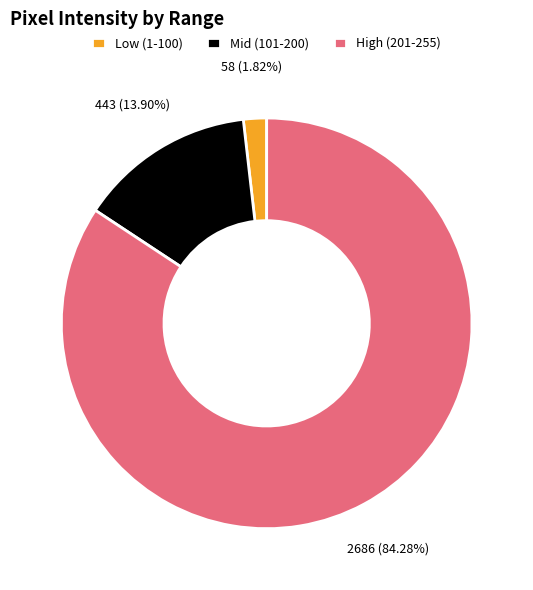

Rank the categories by value from lowest to highest.

Low (1-100), Mid (101-200), High (201-255)